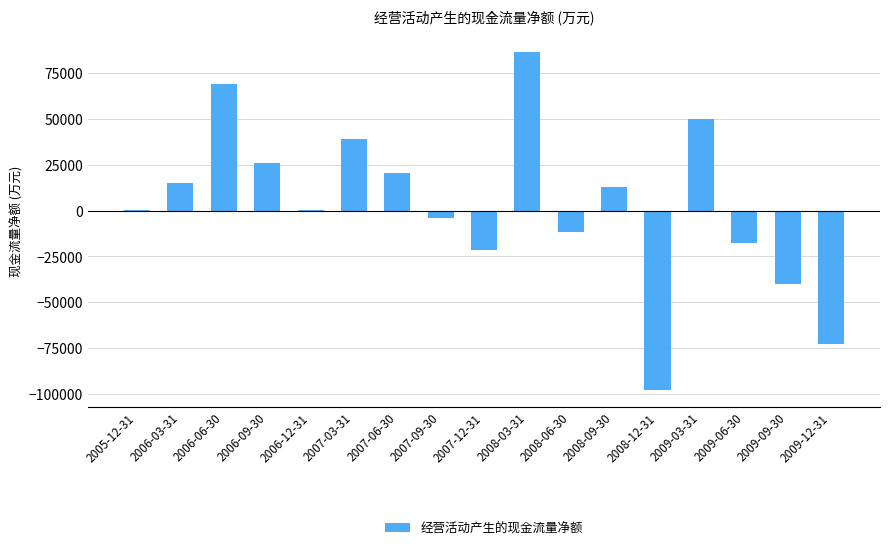

Which label corresponds to the largest value in the chart?

2008-03-31